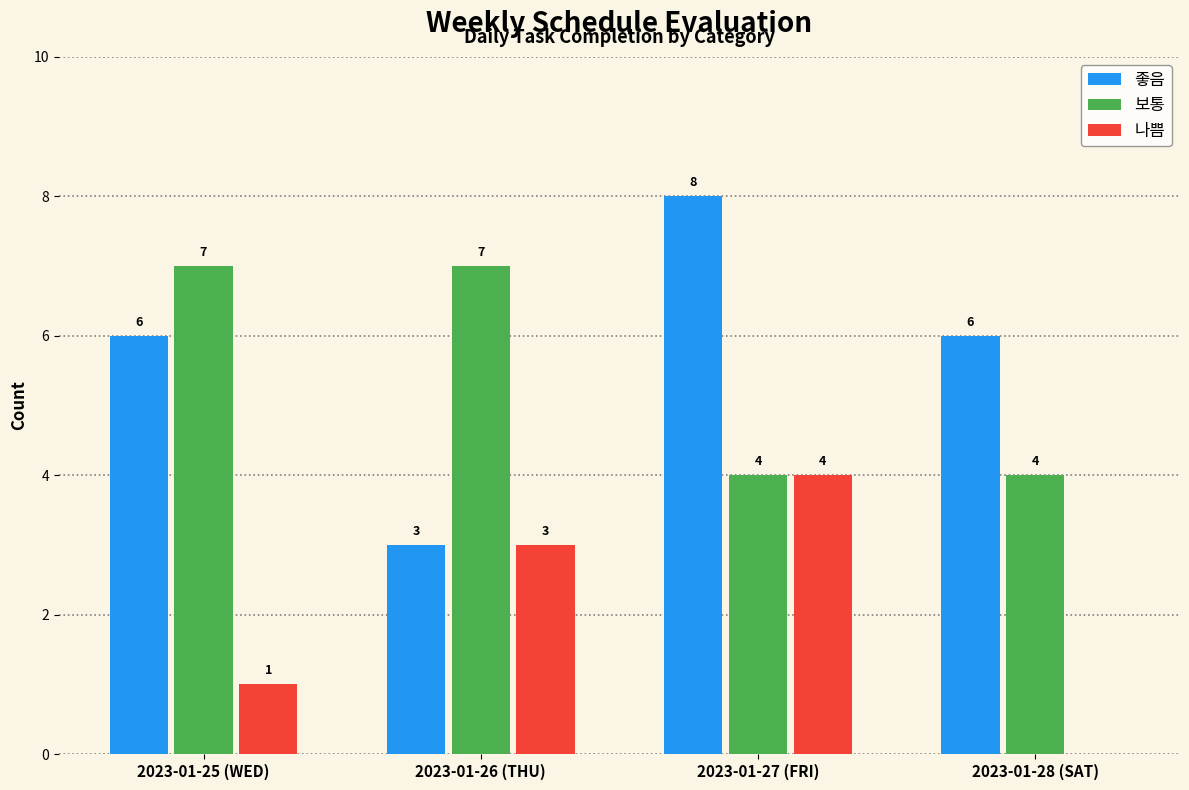

What is the sum of all 보통 values?

22